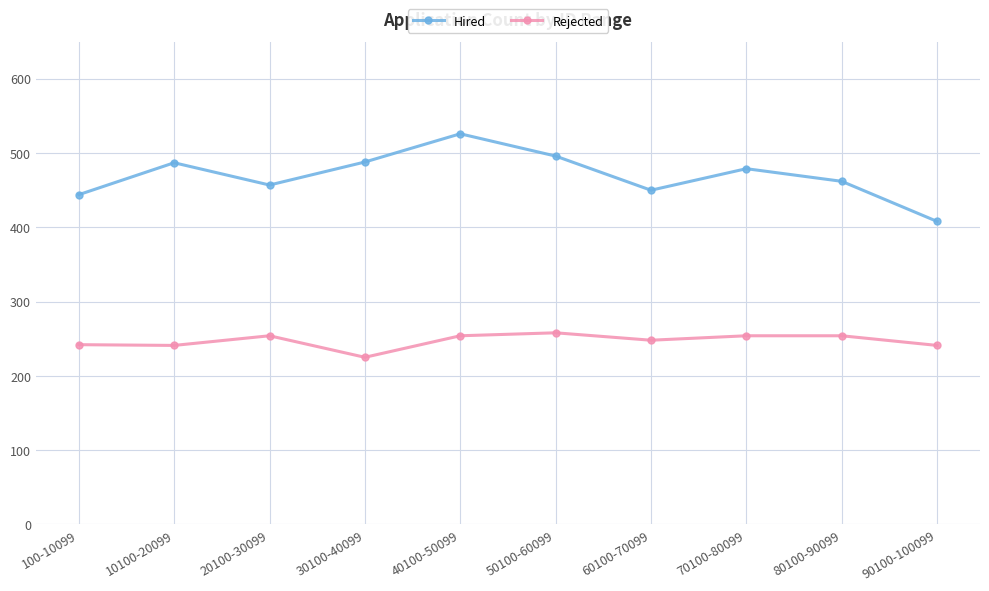

What is the label of the 7th point from the right?

30100-40099